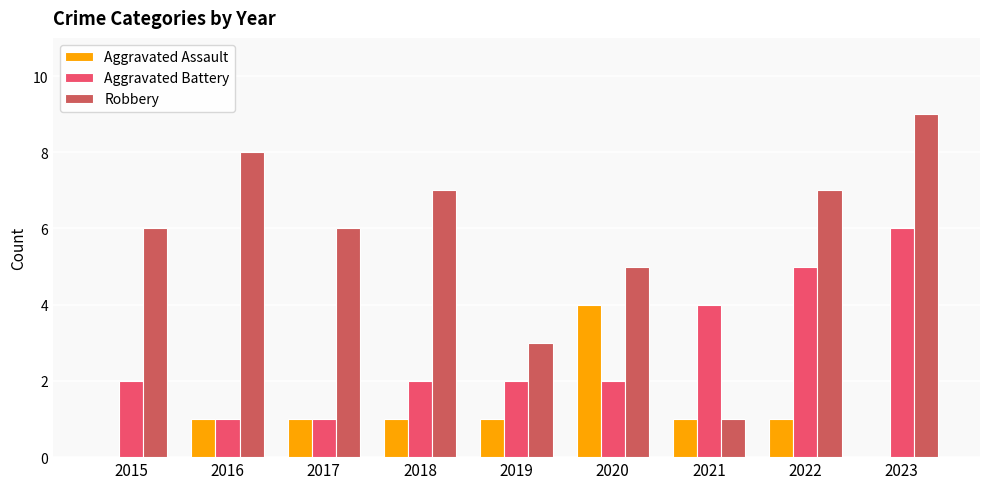

How many distinct data groups are displayed?

3